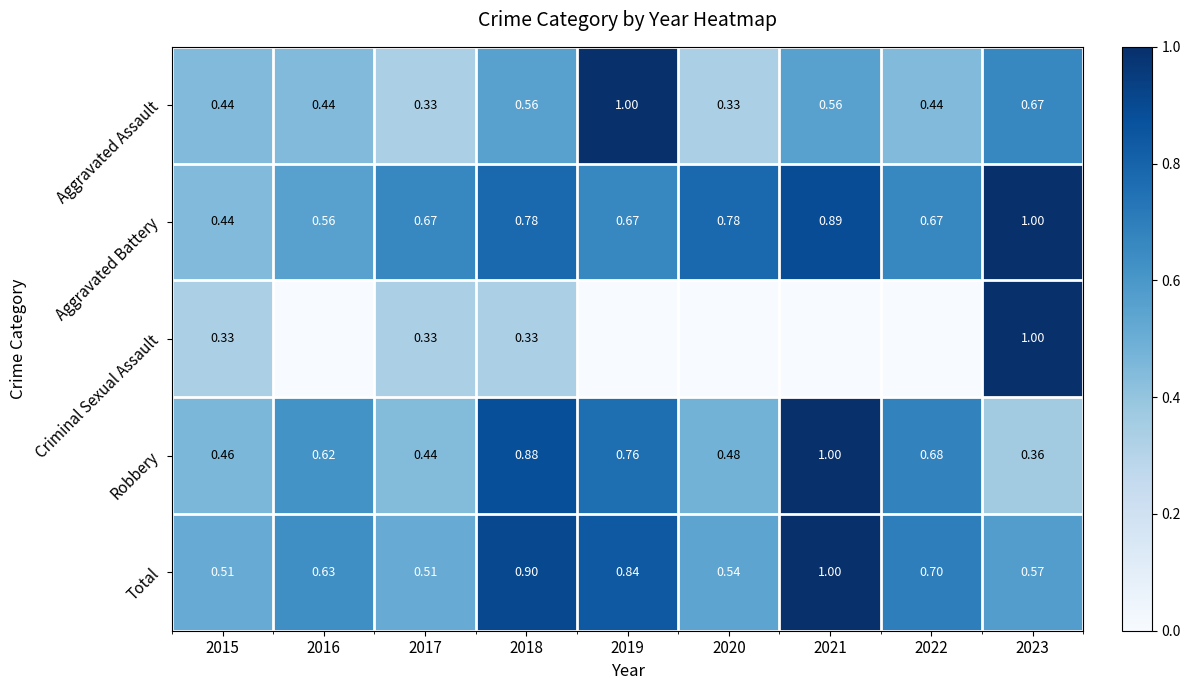

Rank the series at 2018 from lowest to highest value.

Criminal Sexual Assault, Aggravated Assault, Aggravated Battery, Robbery, Total